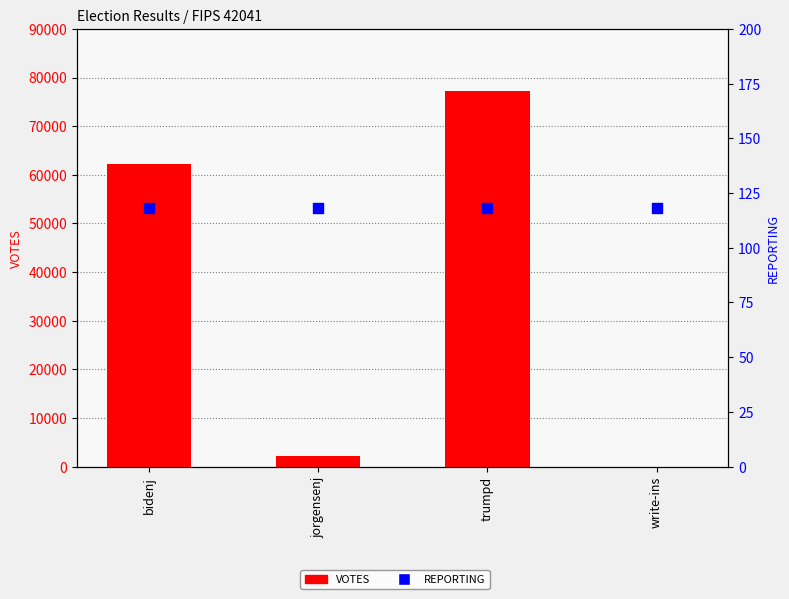

Which series contains the highest Y value?

VOTES